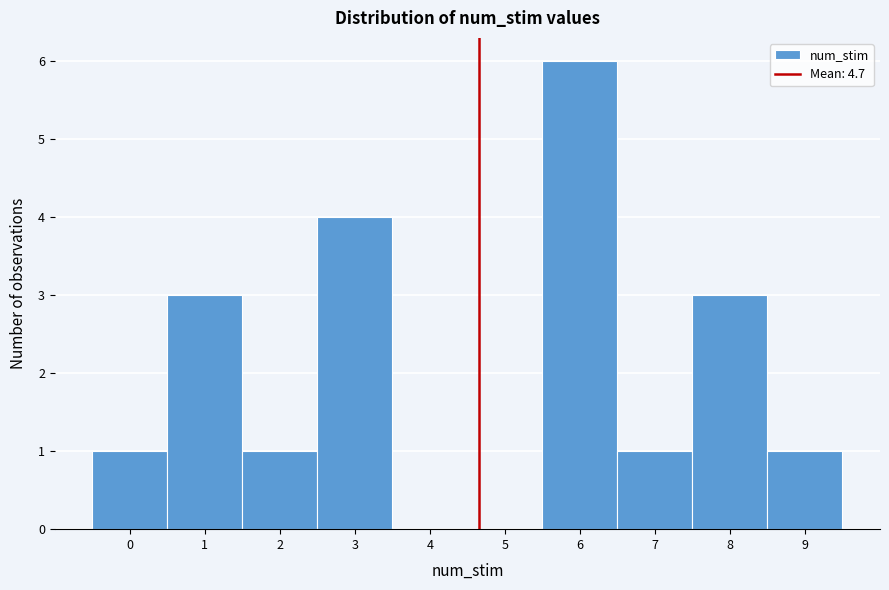

Reading left to right, transcribe this chart: for each bar, give the range it covers on the x-axis and its height. The values are not printed on the chart, so give them approximately, as read against the axis.

-0.5 to 0.5: 1
0.5 to 1.5: 3
1.5 to 2.5: 1
2.5 to 3.5: 4
3.5 to 4.5: 0
4.5 to 5.5: 0
5.5 to 6.5: 6
6.5 to 7.5: 1
7.5 to 8.5: 3
8.5 to 9.5: 1